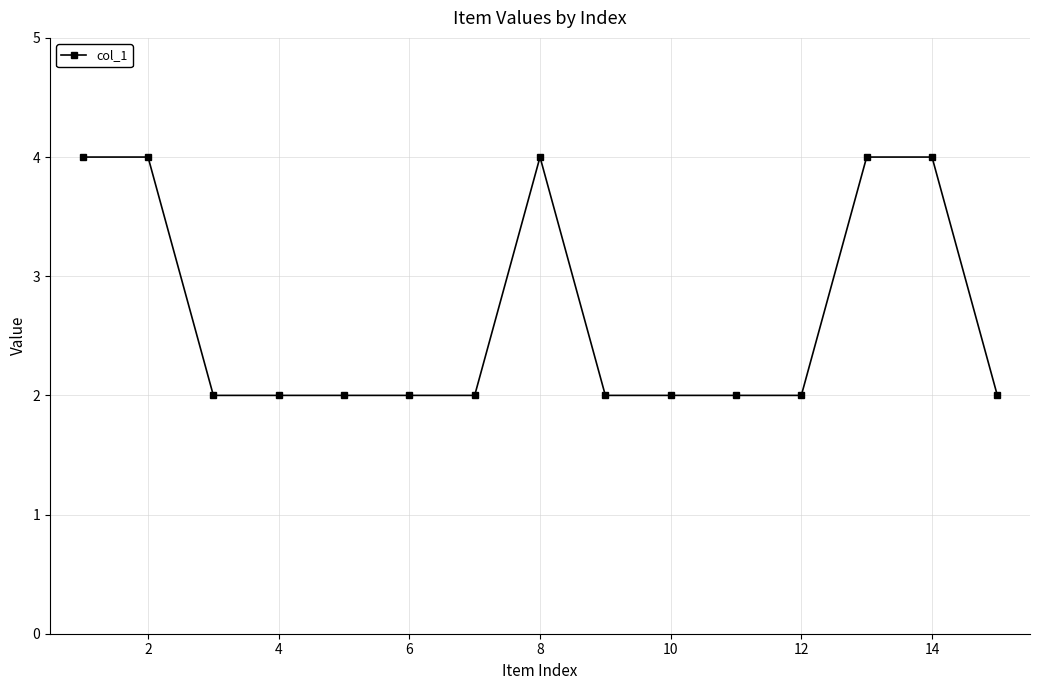

What is the greatest value displayed?

4